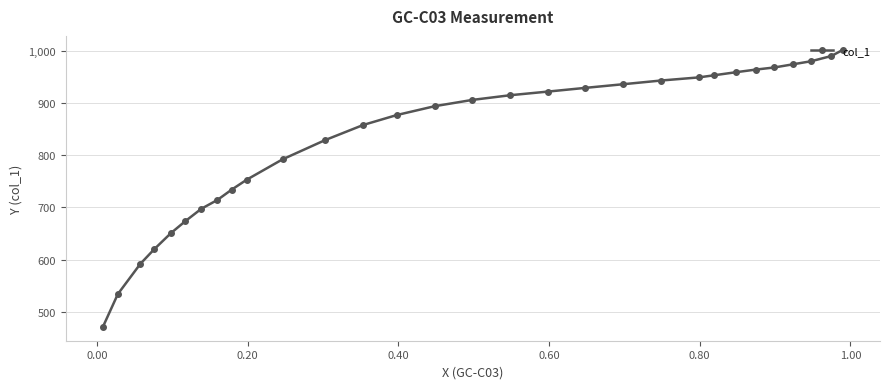

Is this an area chart (filled region under the line)?

No